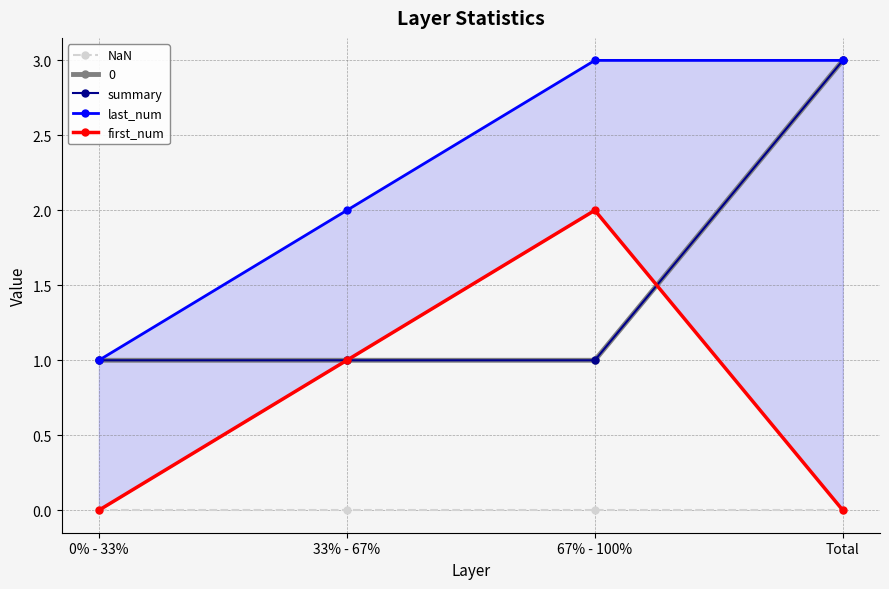

True or false: summary and last_num cross at least once.

False